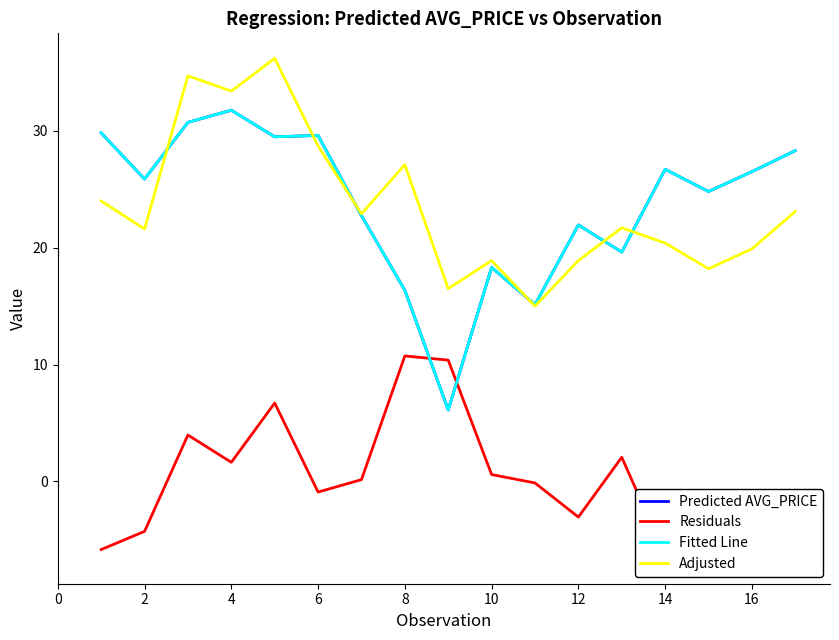

Which series changed the most between 0 and 4?

Adjusted